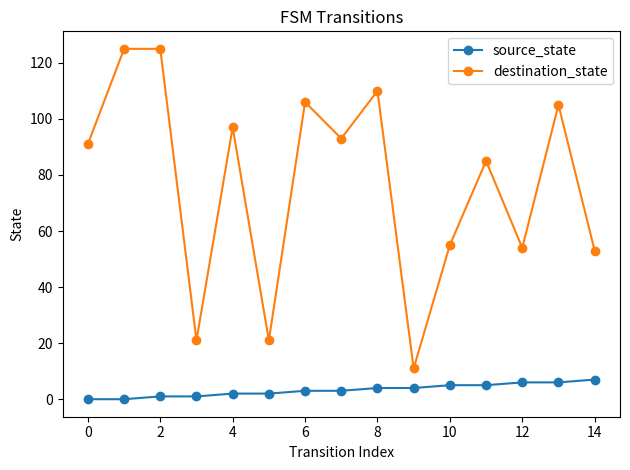

List the series in order of their peak value, lowest first.

source_state, destination_state